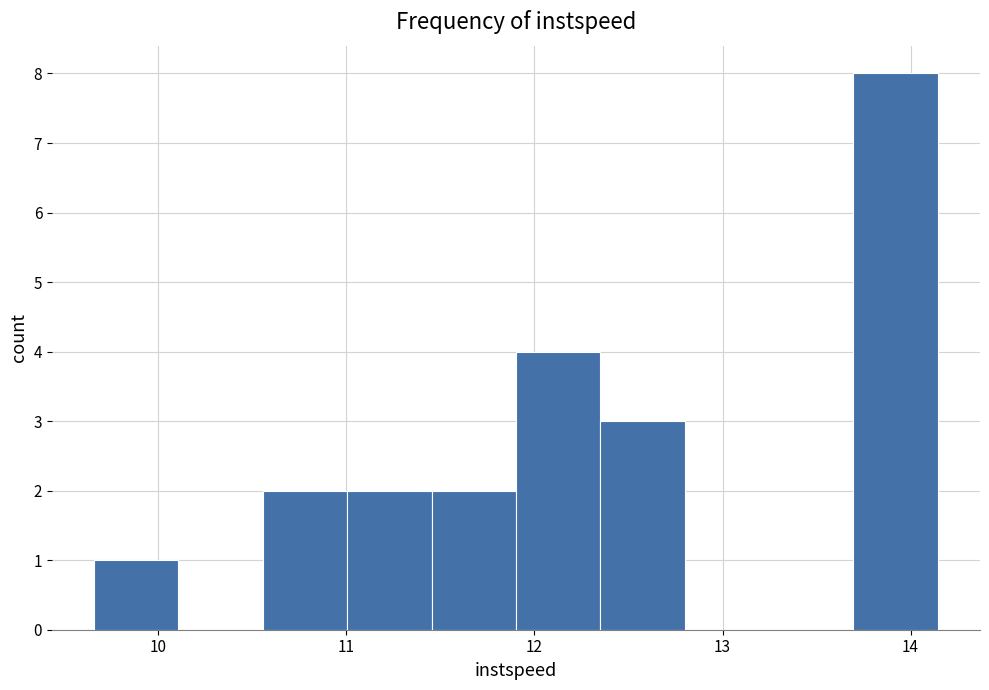

Which range on the x-axis has the tallest bar?

13.7 to 14.1